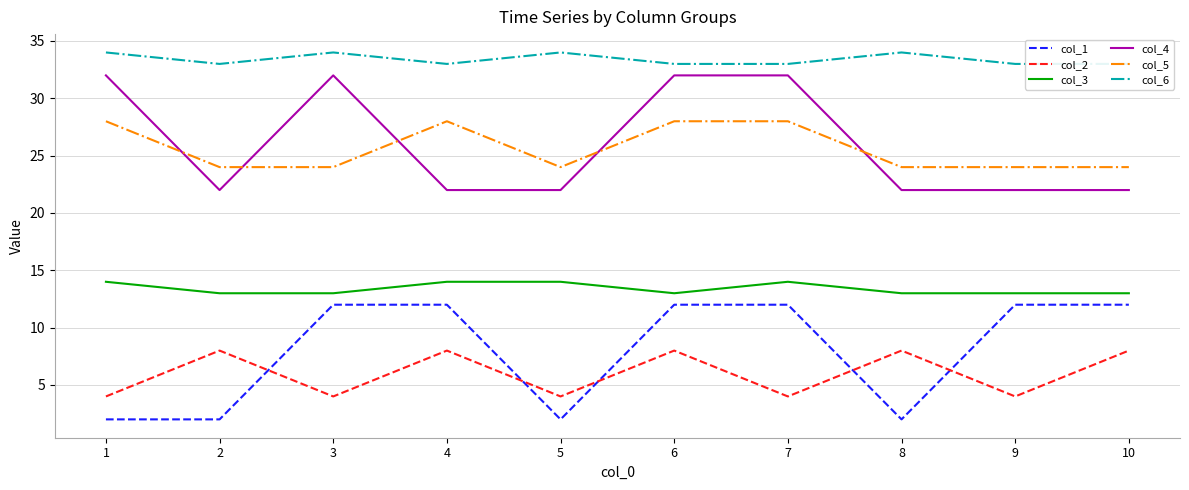

The col_1 series shows 1 at 2. True or false?

False